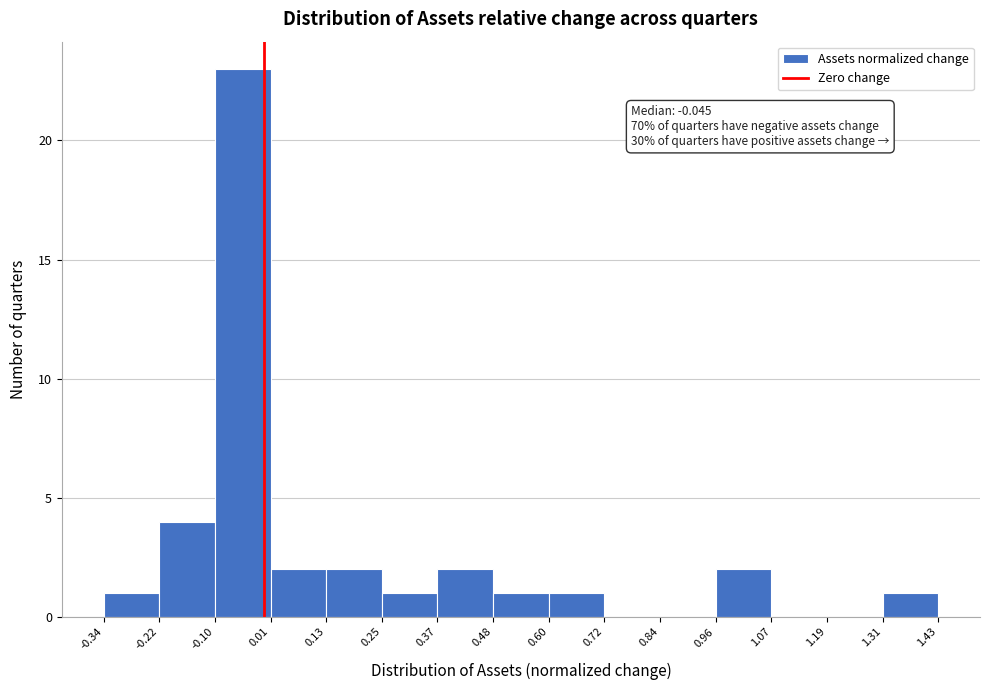

Which range on the x-axis has the tallest bar?

-0.10 to 0.01